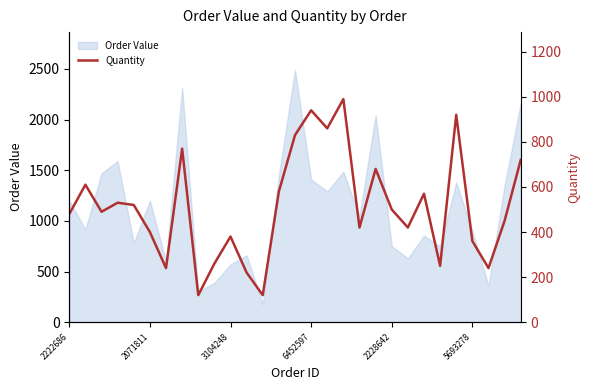

The value of Order Value at 2222686 is 2004. True or false?

False